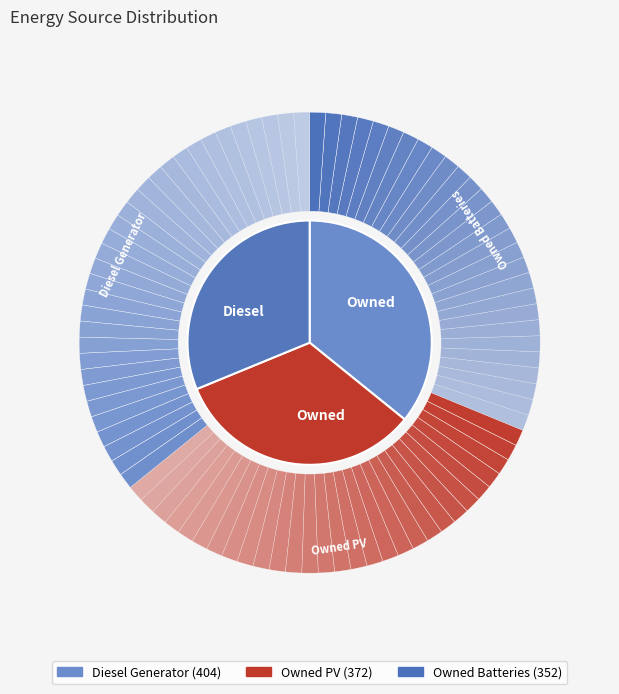

Combined, do Owned Batteries and Owned PV account for over 50%?

Yes